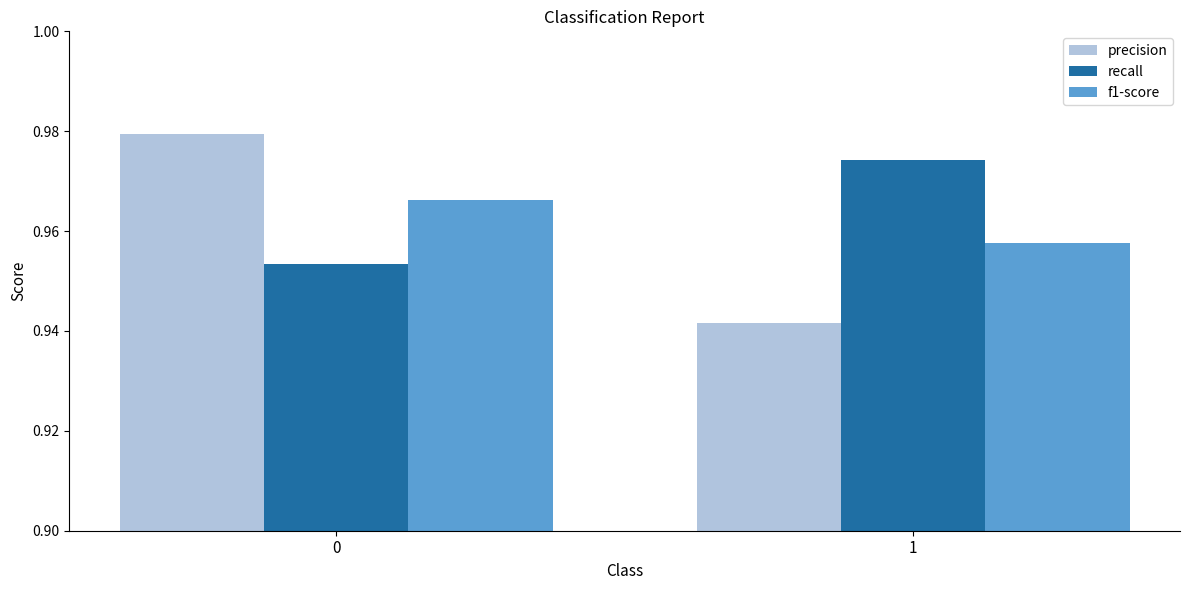

At 0, list the series in order from smallest to largest.

recall, f1-score, precision